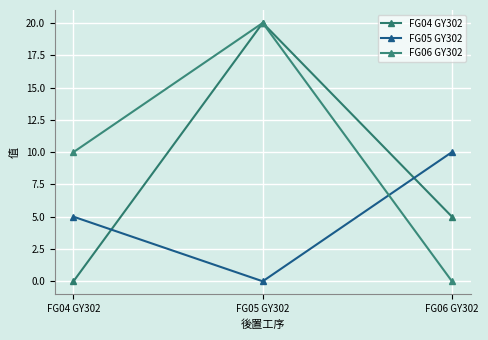

List the series in order of their peak value, lowest first.

FG05 GY302, FG04 GY302, FG06 GY302